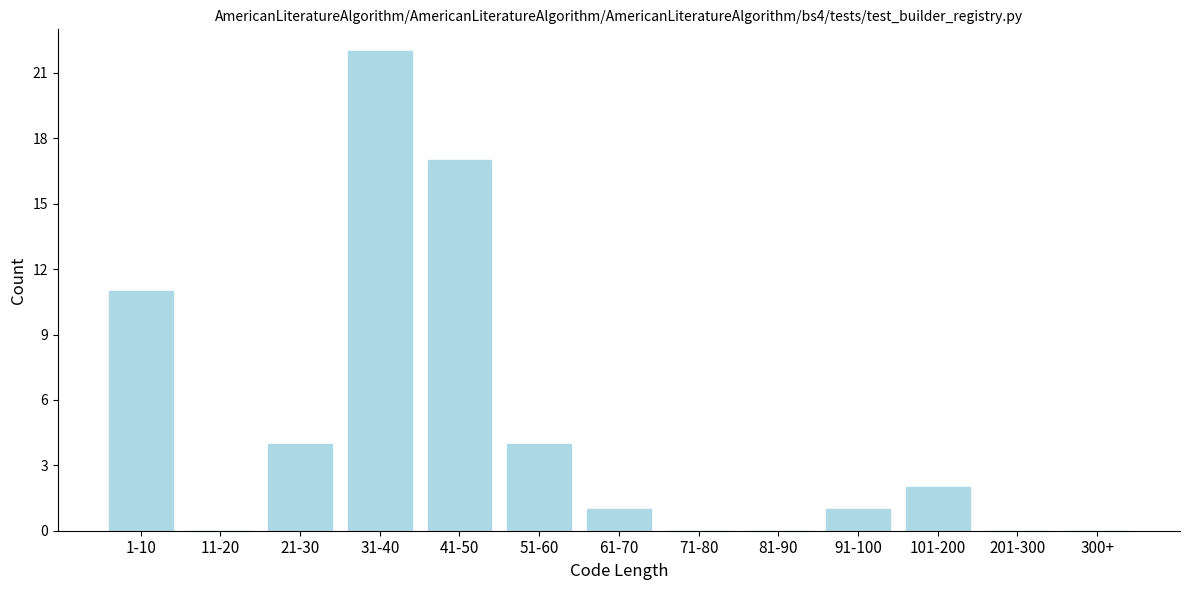

Reading left to right, transcribe all the data shown in this chart.

1-10=11	11-20=0	21-30=4	31-40=22	41-50=17	51-60=4	61-70=1	71-80=0	81-90=0	91-100=1	101-200=2	201-300=0	300+=0